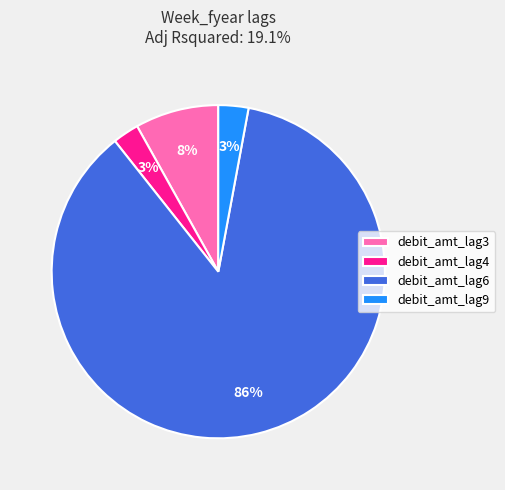

How many slices are in this pie chart?

4